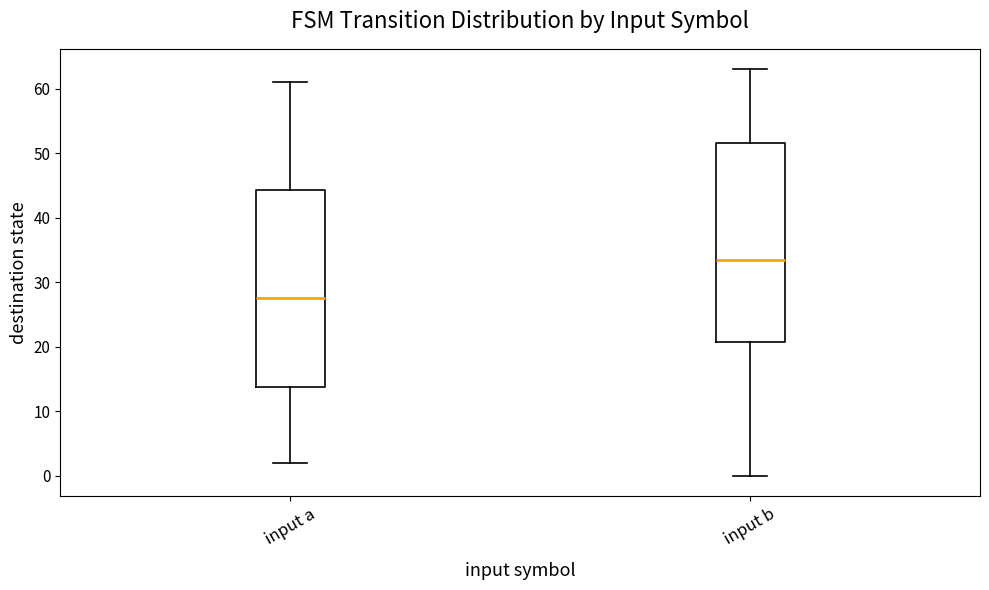

Where does the lower whisker of the box for input b end on the y-axis? The values are not printed on the chart, so give them approximately, as read against the axis.

0